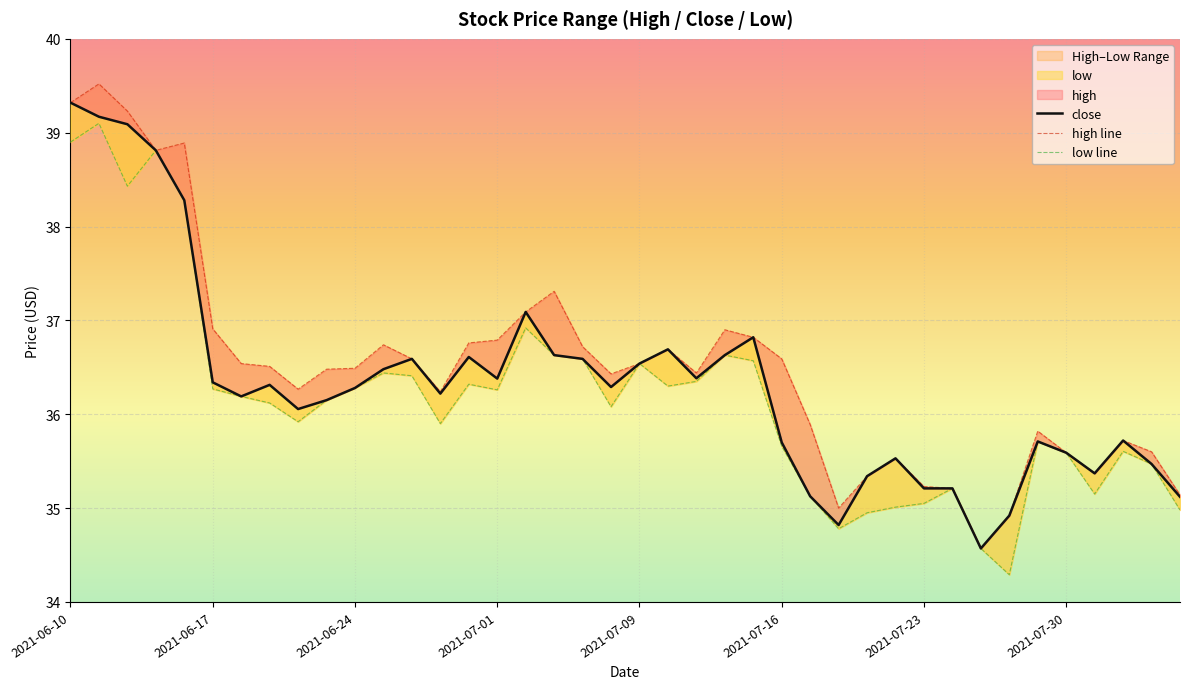

Reading left to right, transcribe all the data shown in this chart.

close: 39.3	39.2	39.1	38.8	38.3	36.3	36.2	36.3	36.1	36.1	36.3	36.5	36.6	36.2	36.6	36.4	37.1	36.6	36.6	36.3	36.5	36.7	36.4	36.6	36.8	35.7	35.1	34.8	35.3	35.5	35.2	35.2	34.6	34.9	35.7	35.6	35.4	35.7	35.5	35.1
high line: 39.3	39.5	39.2	38.8	38.9	36.9	36.5	36.5	36.3	36.5	36.5	36.7	36.6	36.2	36.8	36.8	37.1	37.3	36.7	36.4	36.5	36.7	36.4	36.9	36.8	36.6	35.9	35.0	35.3	35.5	35.2	35.2	34.6	34.9	35.8	35.6	35.4	35.7	35.6	35.1
low line: 38.9	39.1	38.4	38.8	38.3	36.3	36.2	36.1	35.9	36.1	36.3	36.4	36.4	35.9	36.3	36.3	36.9	36.6	36.6	36.1	36.5	36.3	36.4	36.6	36.6	35.7	35.1	34.8	35.0	35.0	35.0	35.2	34.6	34.3	35.7	35.6	35.1	35.6	35.5	35.0